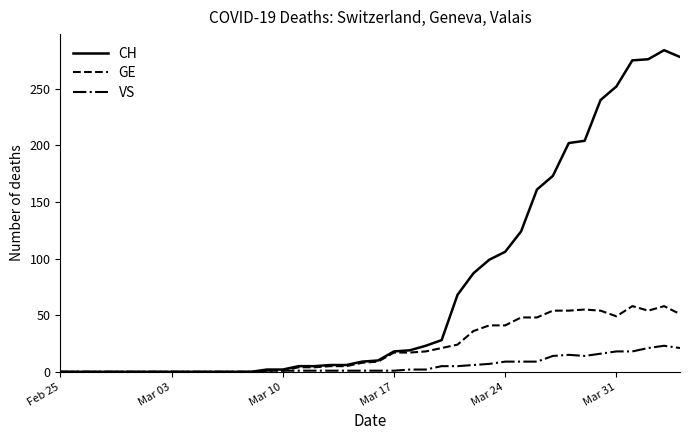

Rank the series by their average value, from lowest to highest.

VS, GE, CH